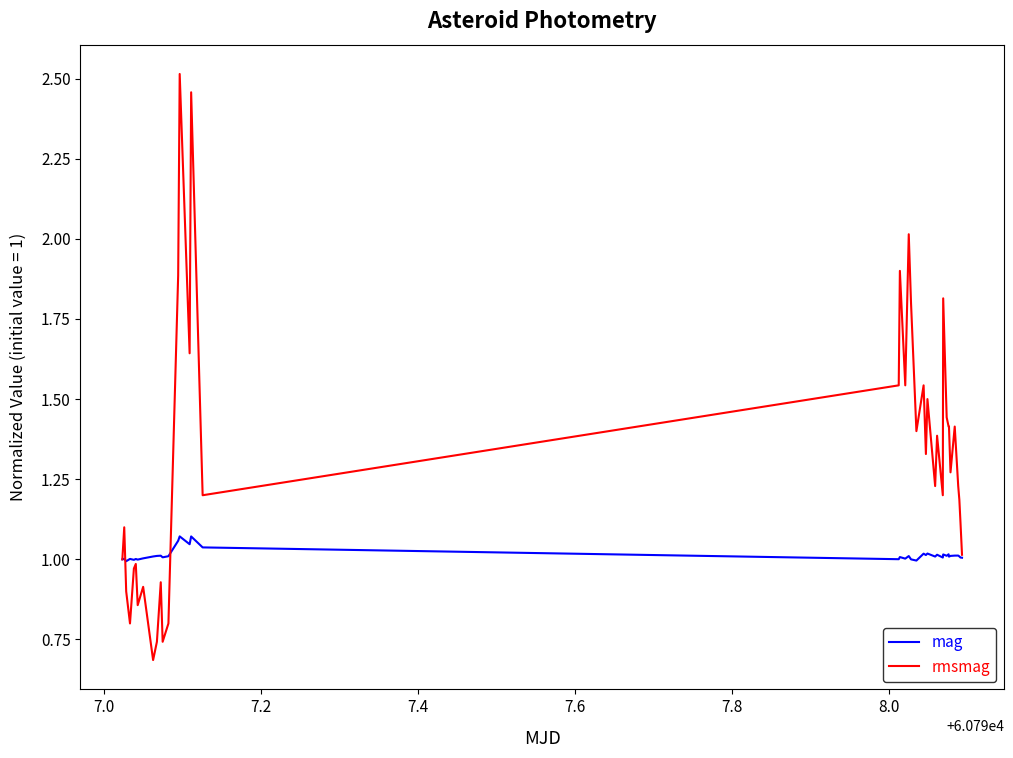

List the series in order of their overall mean, lowest first.

mag, rmsmag